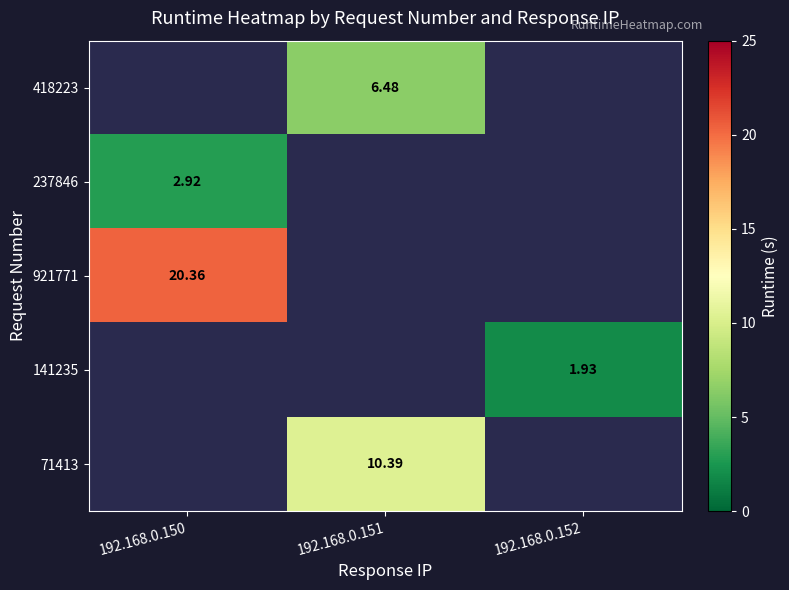

Which label corresponds to the largest value in the chart?

192.168.0.150